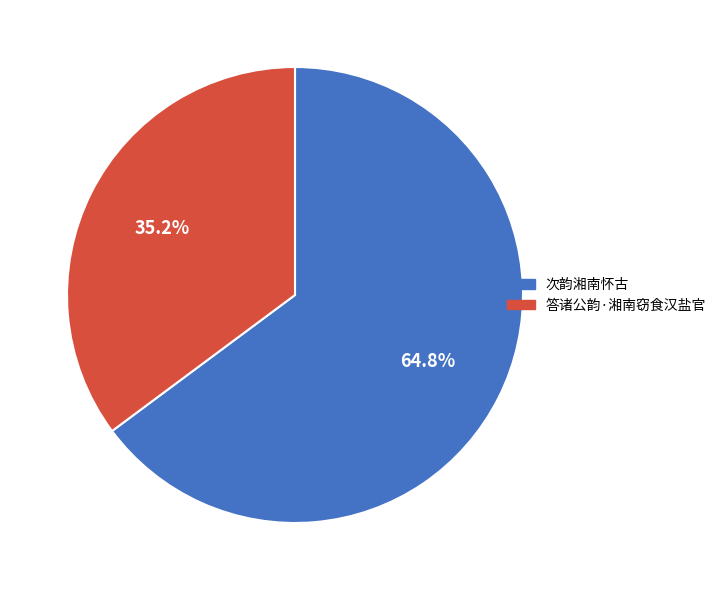

True or false: 次韵湘南怀古 accounts for 51% of the total.

False